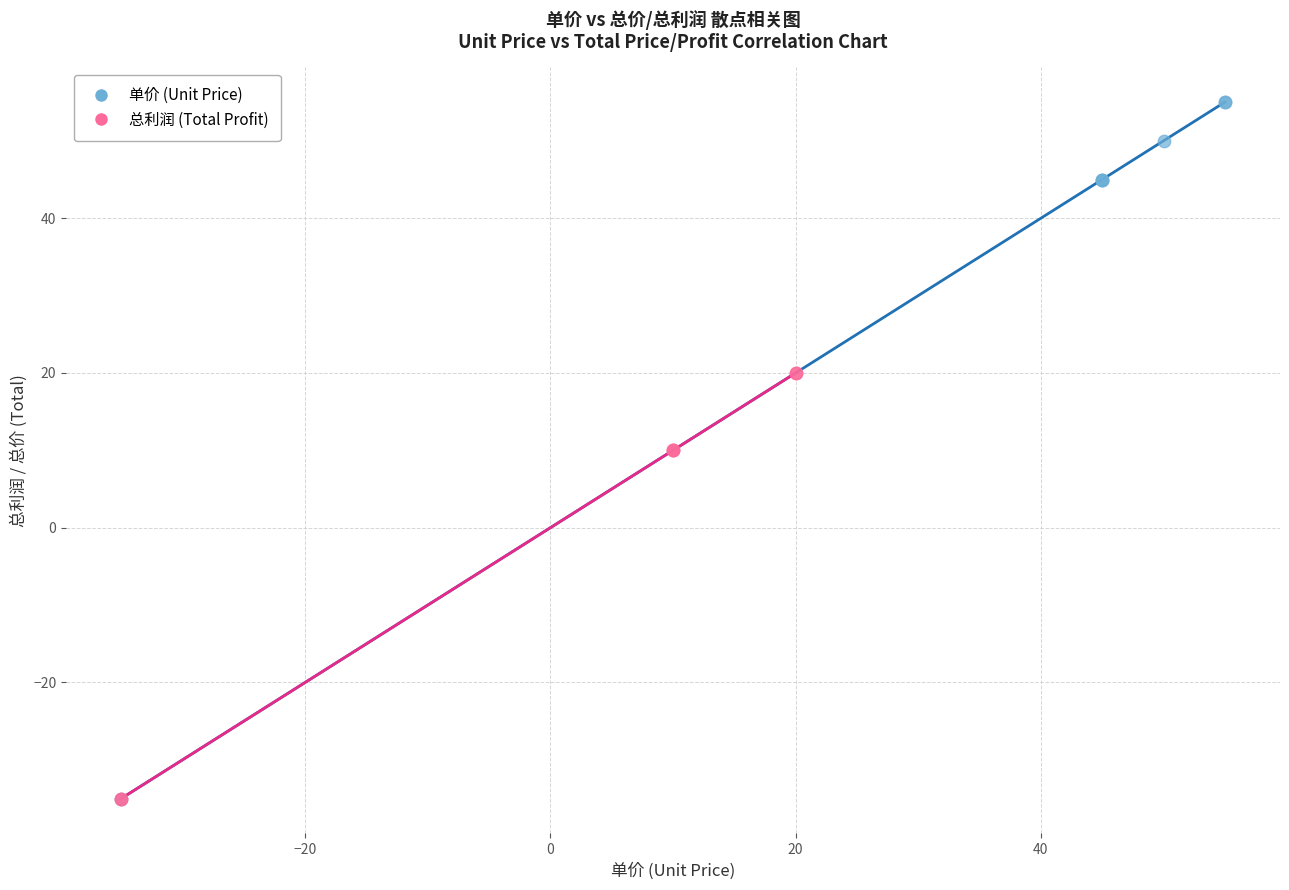

Which series reaches the maximum Y coordinate?

单价 (Unit Price)